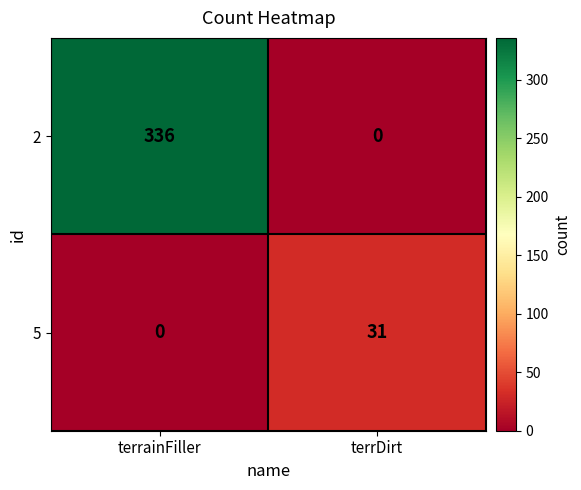

Reading right to left, extract all data points from this chart.

2: terrDirt=0	terrainFiller=336
5: terrDirt=31	terrainFiller=0